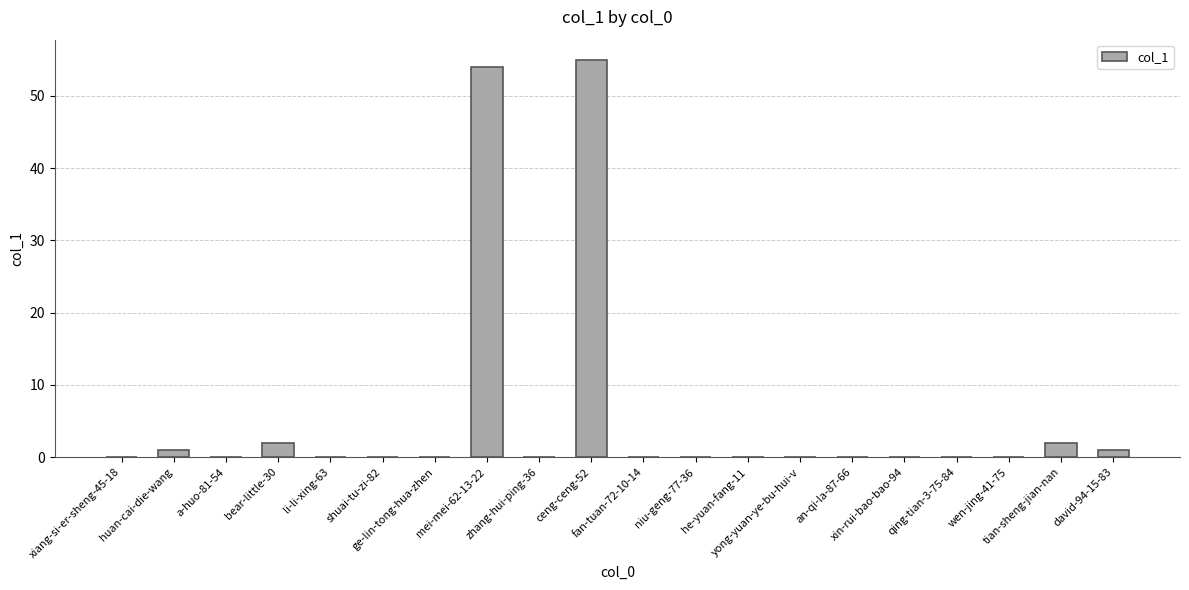

What is the sum of all values?

115